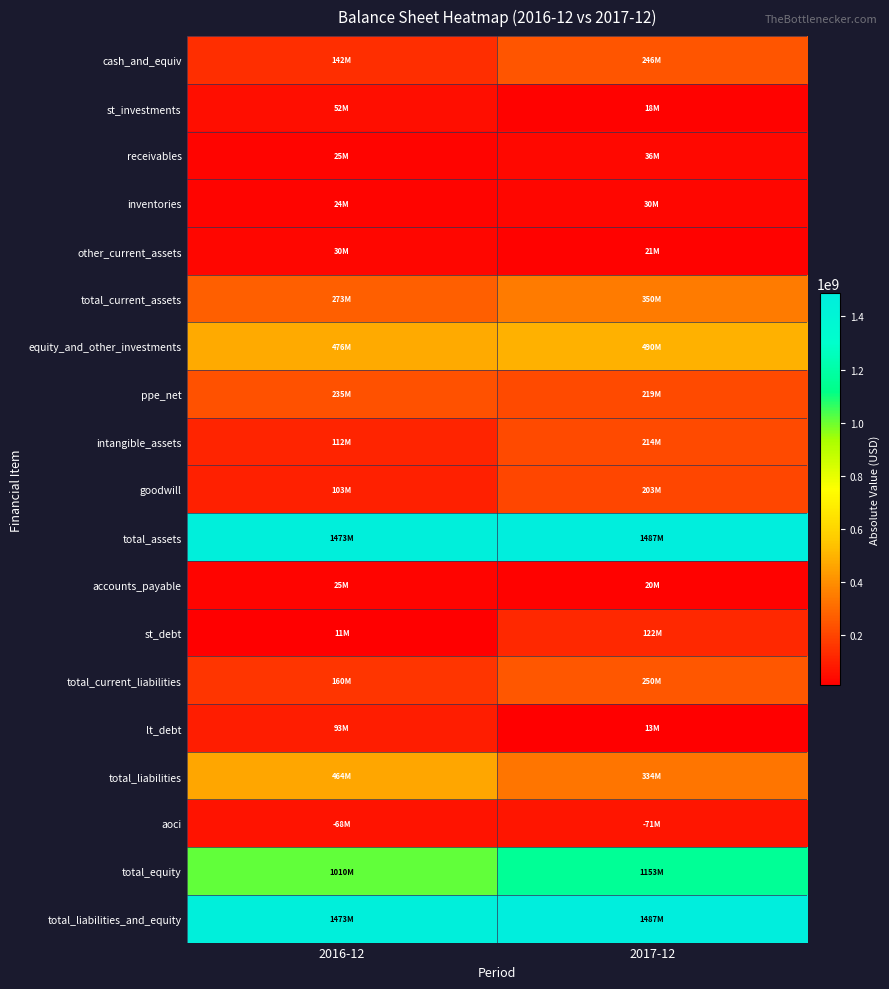

What is the difference between the highest and lowest values at 2016-12?

1461900000